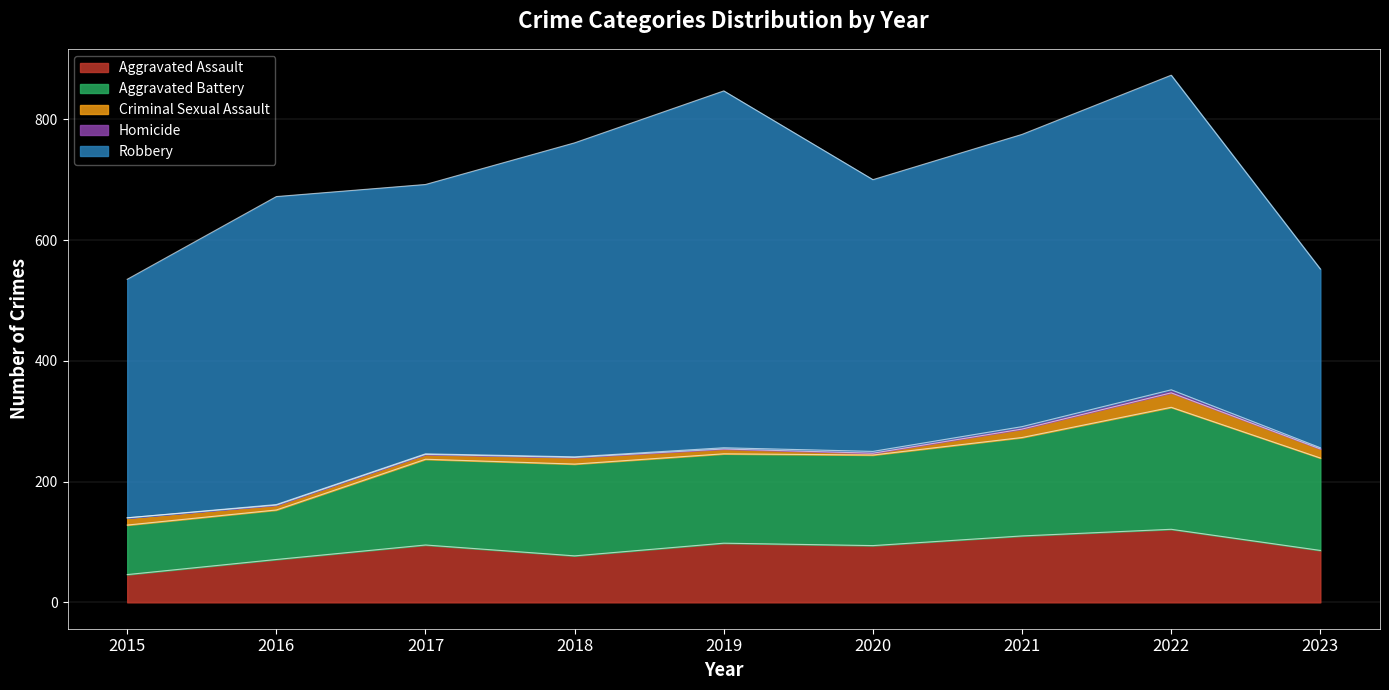

Rank the series at 2018 from lowest to highest value.

Homicide, Criminal Sexual Assault, Aggravated Assault, Aggravated Battery, Robbery